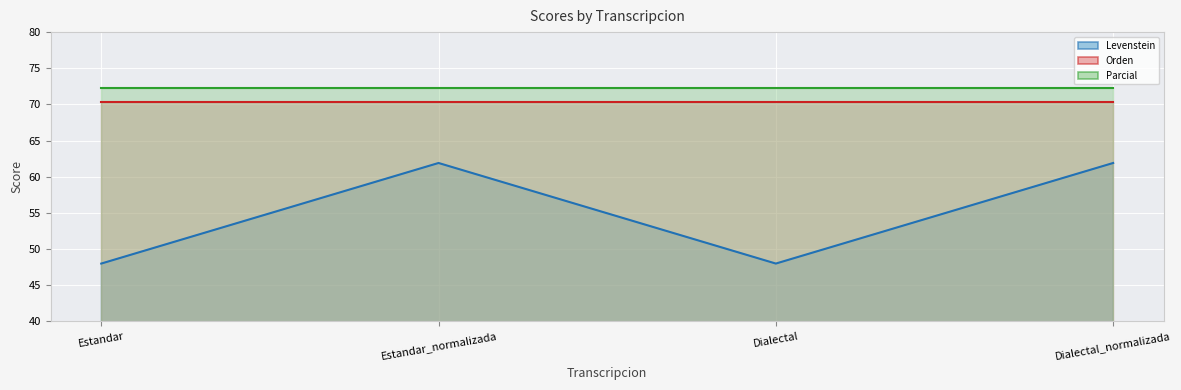

What is the spread (max minus min) of values at Estandar?

24.2